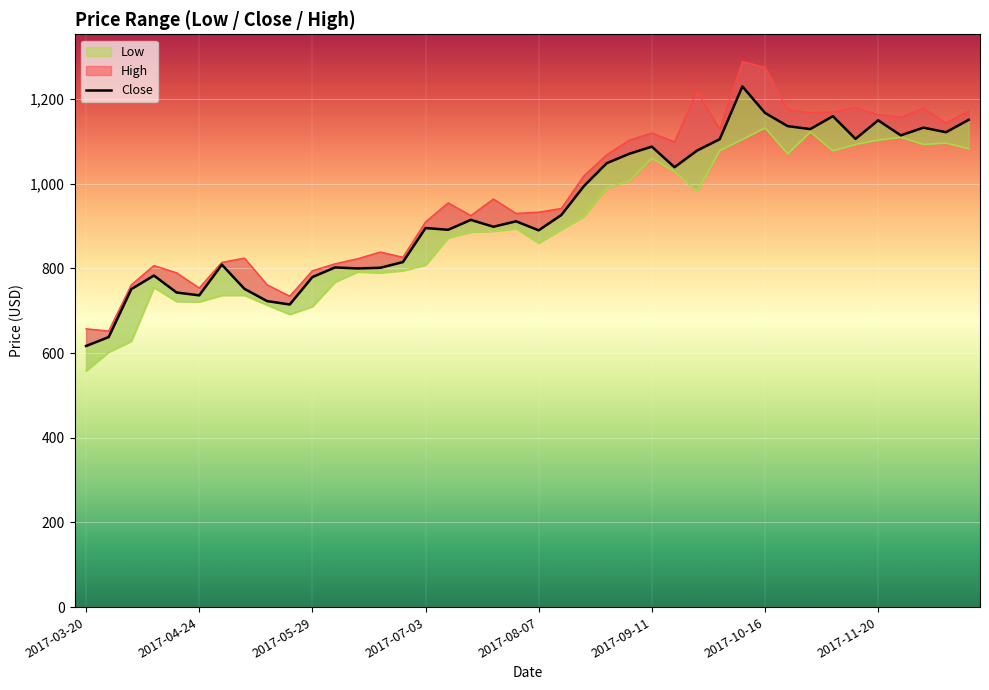

What is the sum of all values?

37616.6